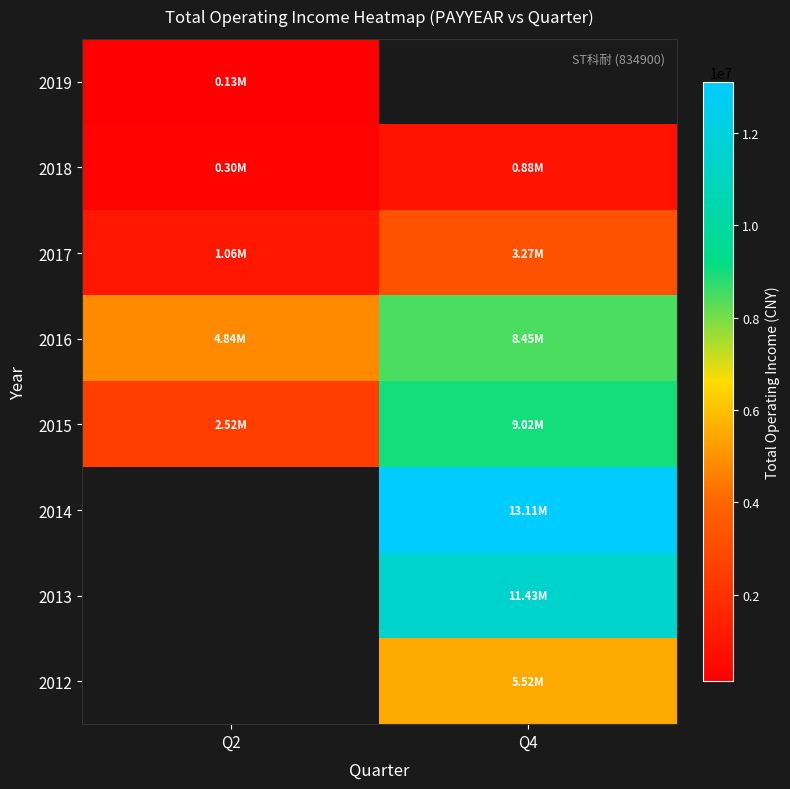

Rank the series by their average value, from highest to lowest.

2016, 2017, 2018, 2019, 2012, 2013, 2014, 2015